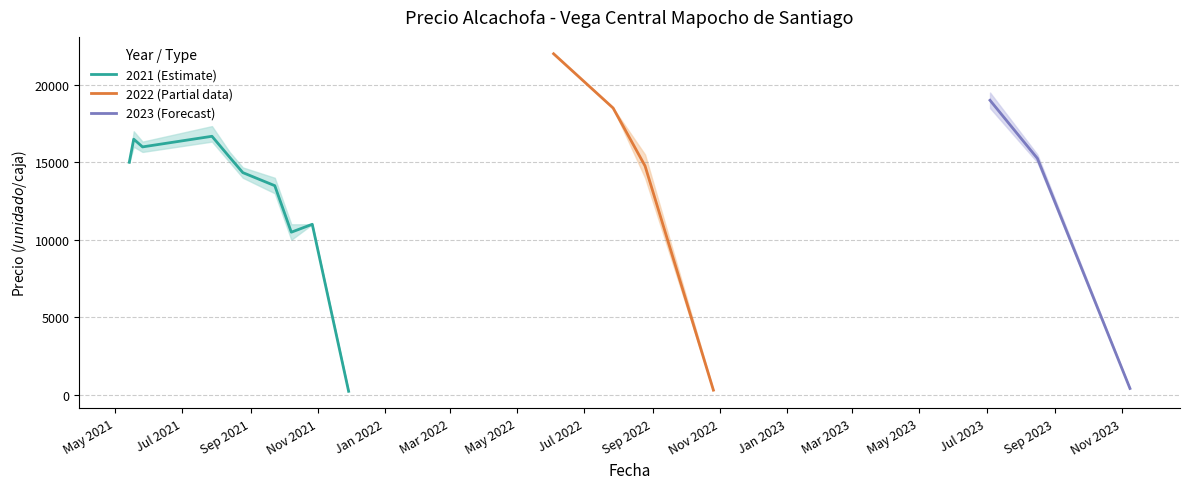

What is the highest value of the 2021 (Estimate) series?

16677.3